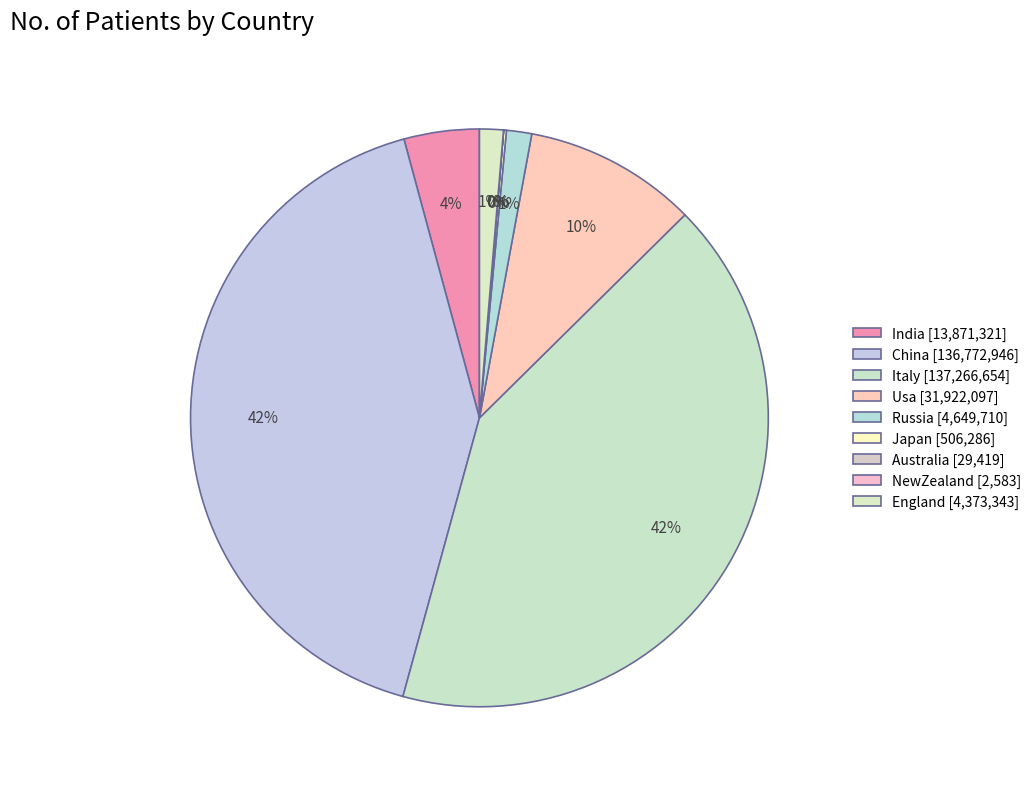

Which has a higher value, Russia or China?

China